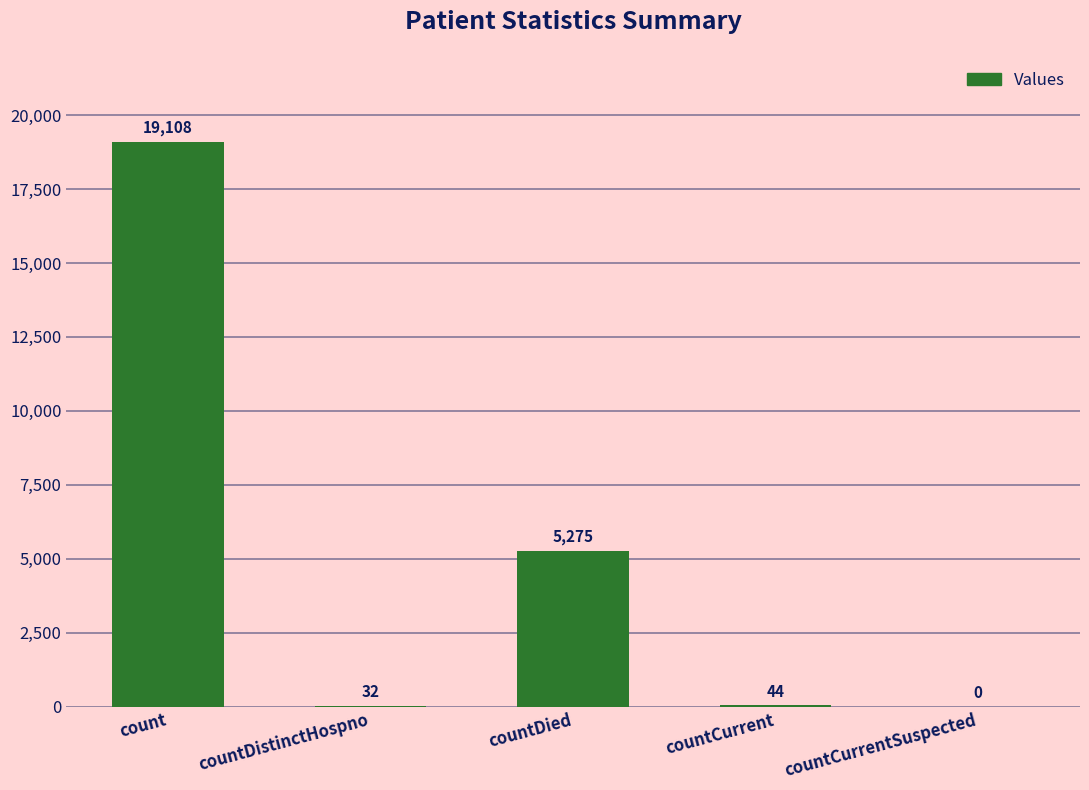

What is the greatest value displayed?

19108